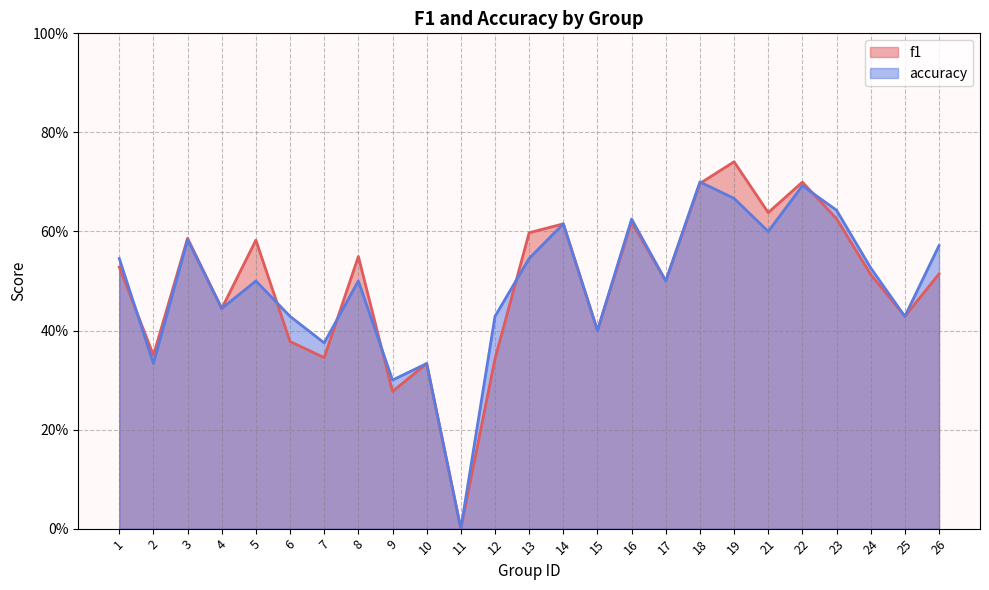

Between 5 and 11, which series saw the biggest shift?

f1